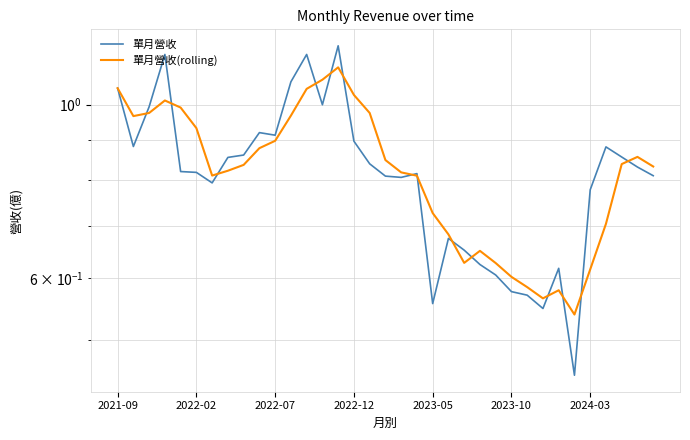

What is the value of the 單月營收(rolling) point at the 20th from the left?

0.8